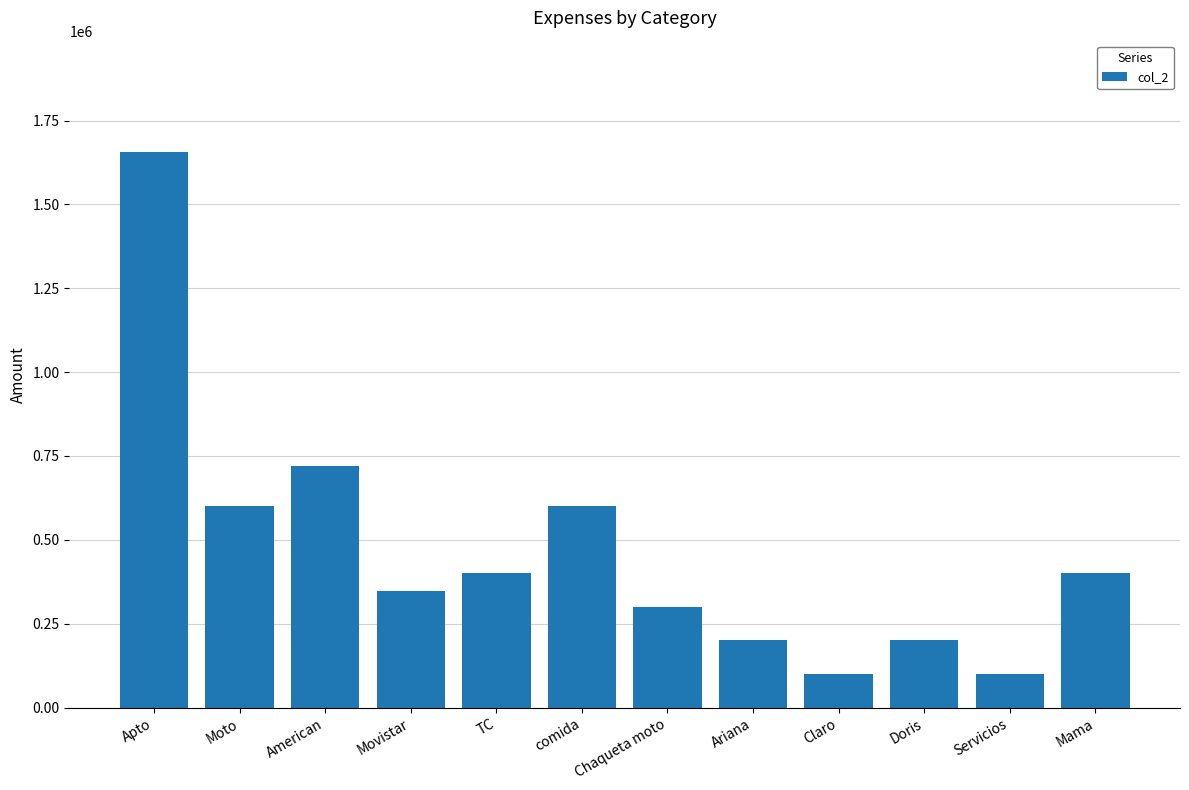

True or false: the data shows 719694 at American.

True